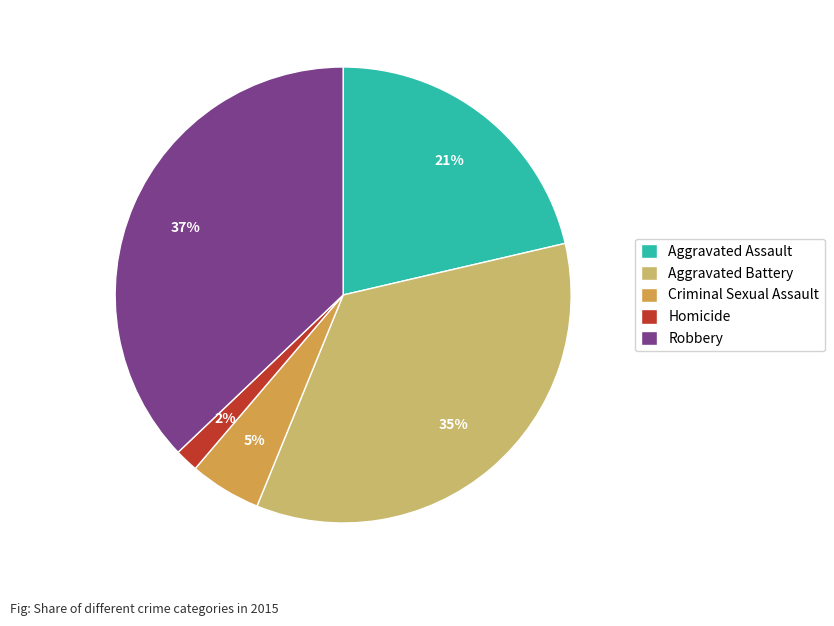

What is the largest slice in the pie chart?

Robbery